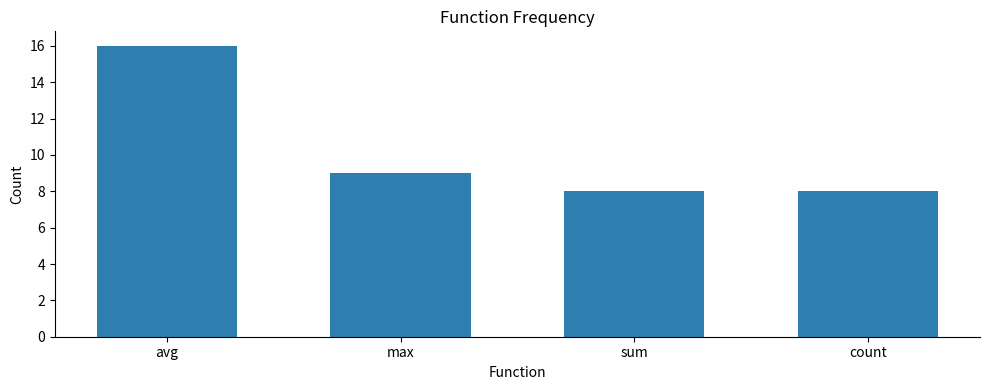

Count the number of categories in the chart.

4